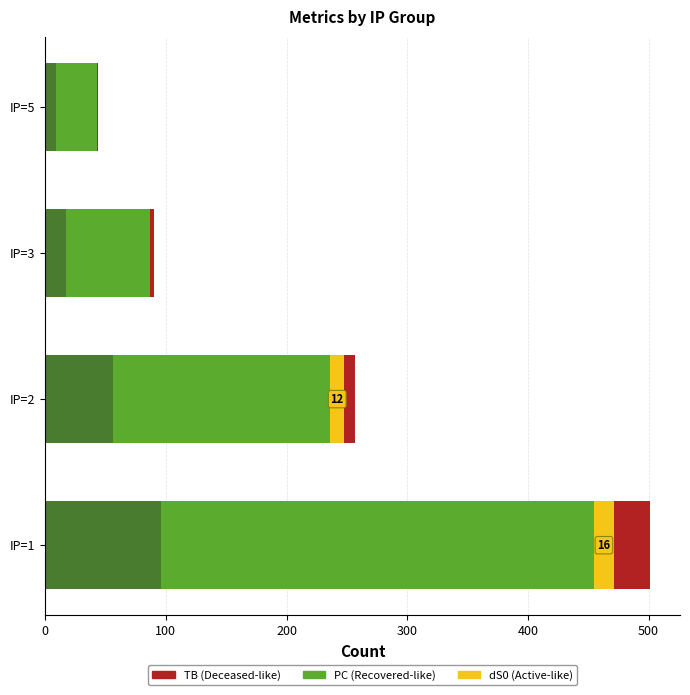

At which category is the sum across all series the highest?

IP=1